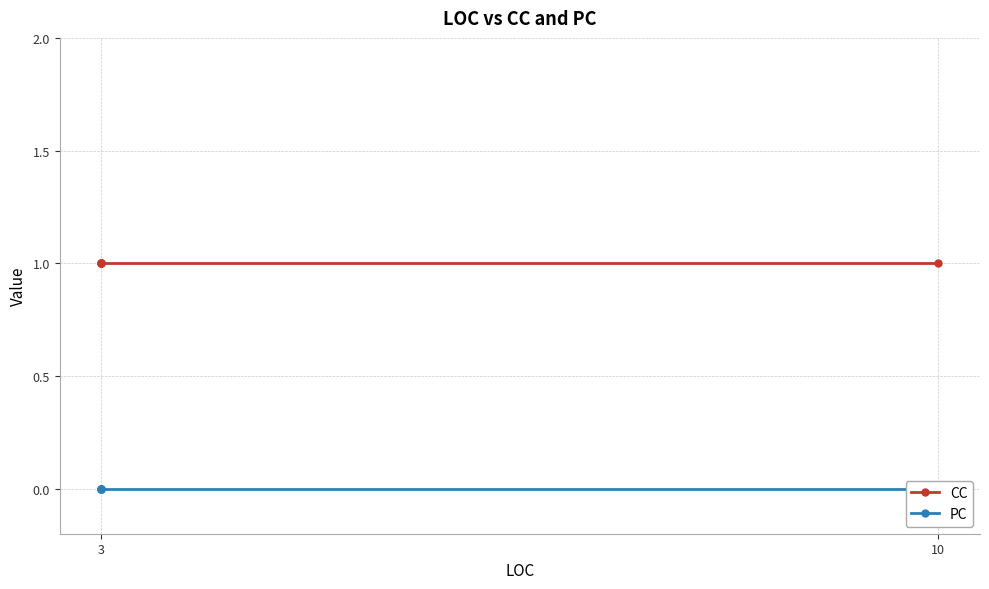

What is the difference between the highest and lowest values at 3?

1